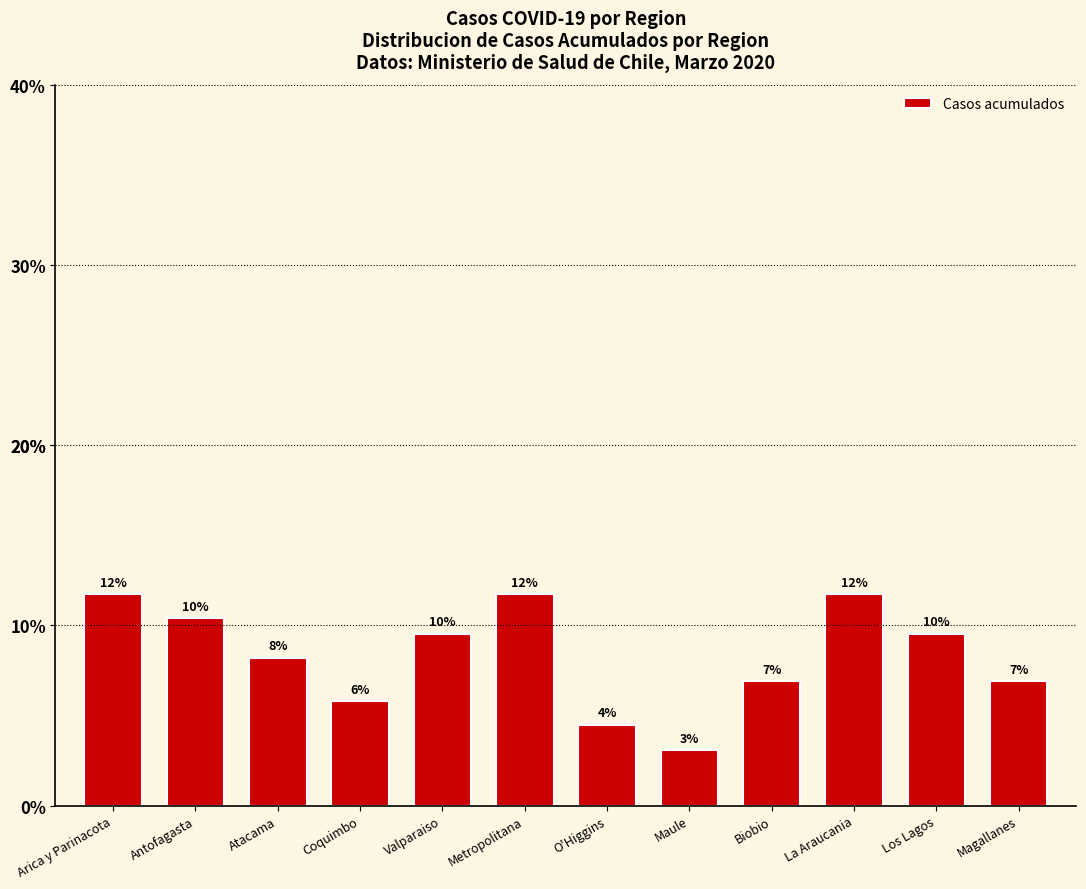

Between La Araucania and Maule, which is larger?

La Araucania